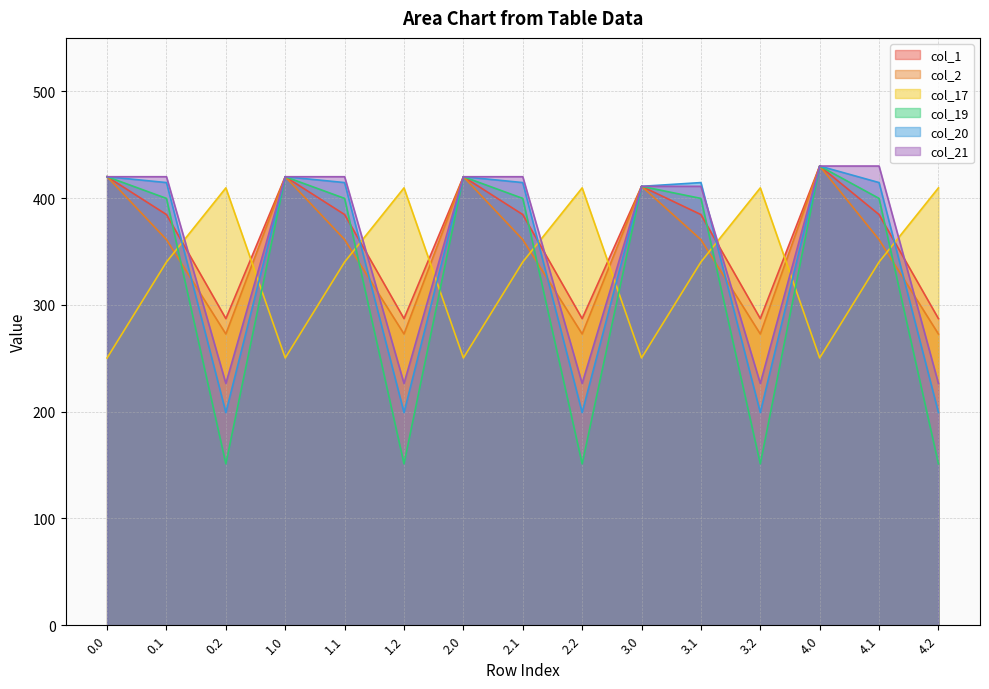

True or false: col_1 and col_19 cross at least once.

True